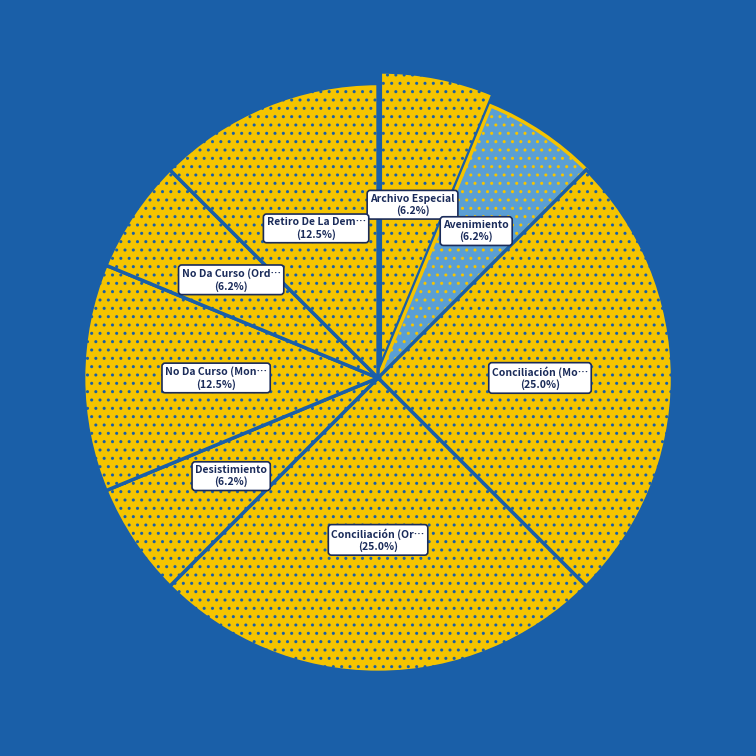

How many segments does this pie chart have?

8